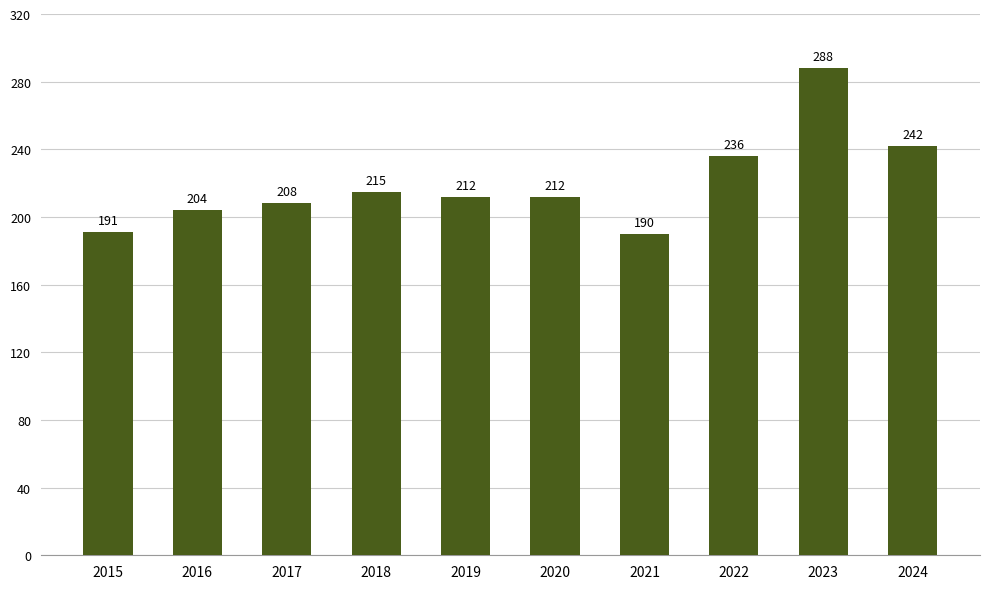

Between 2023 and 2024, which is larger?

2023